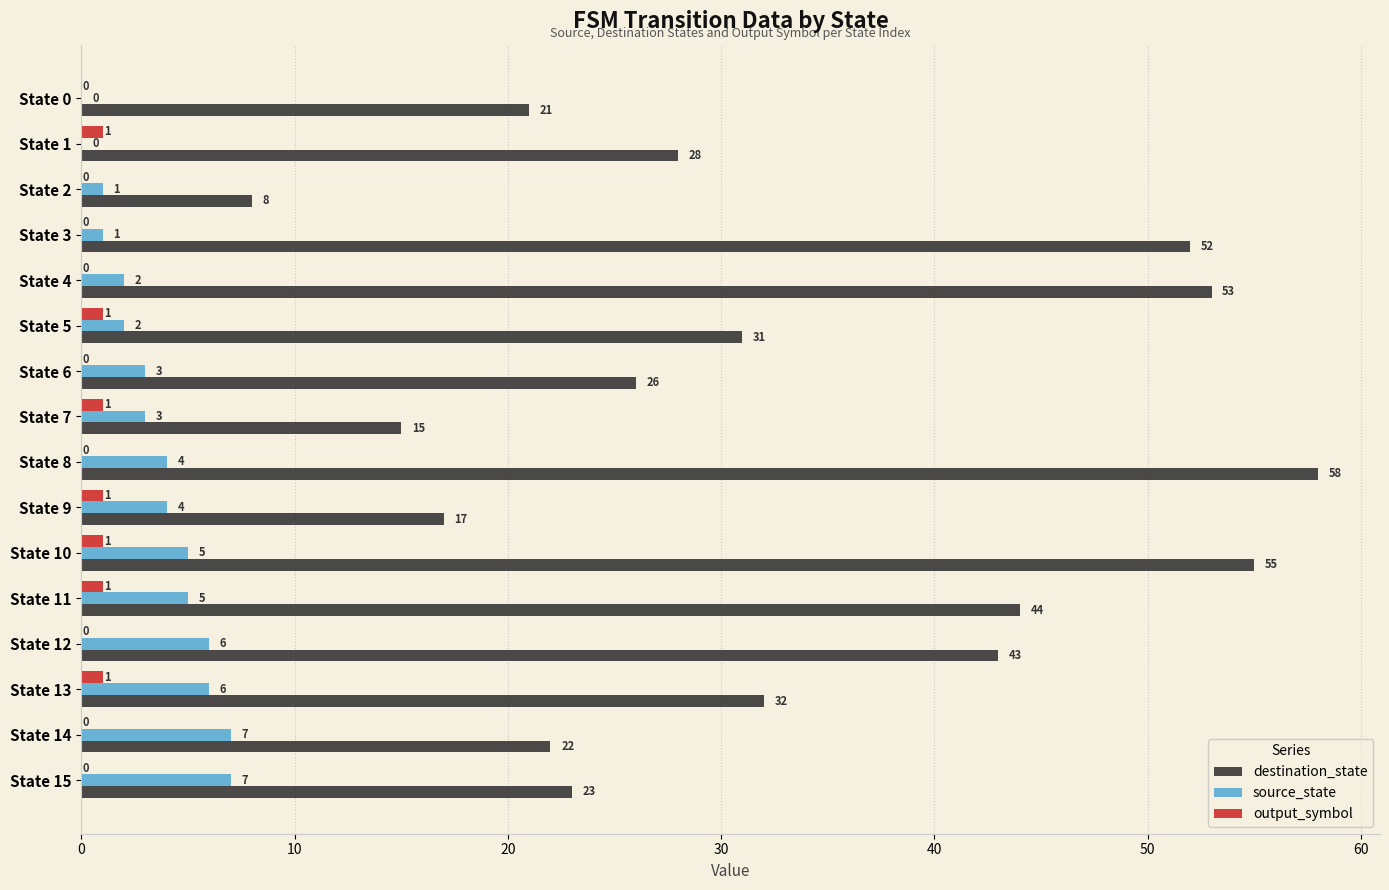

What are all the series names shown in the legend?

destination_state, source_state, output_symbol